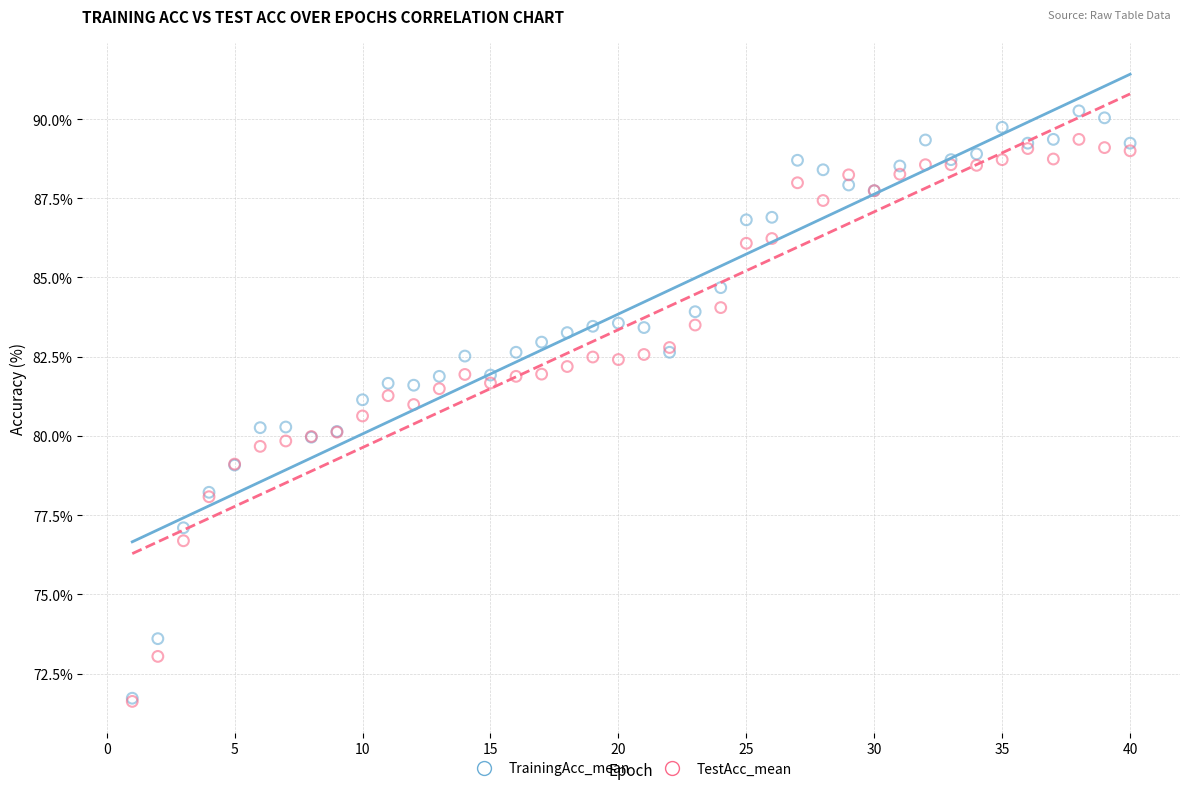

What are all the series names shown in the legend?

TrainingAcc_mean, TestAcc_mean